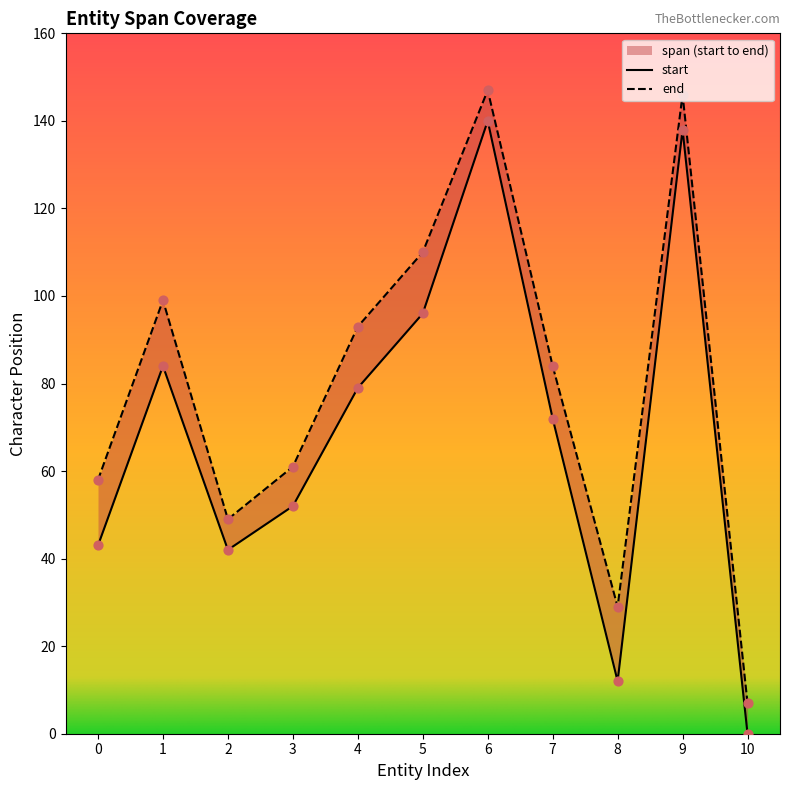

What is the total value across all series at 10?

7